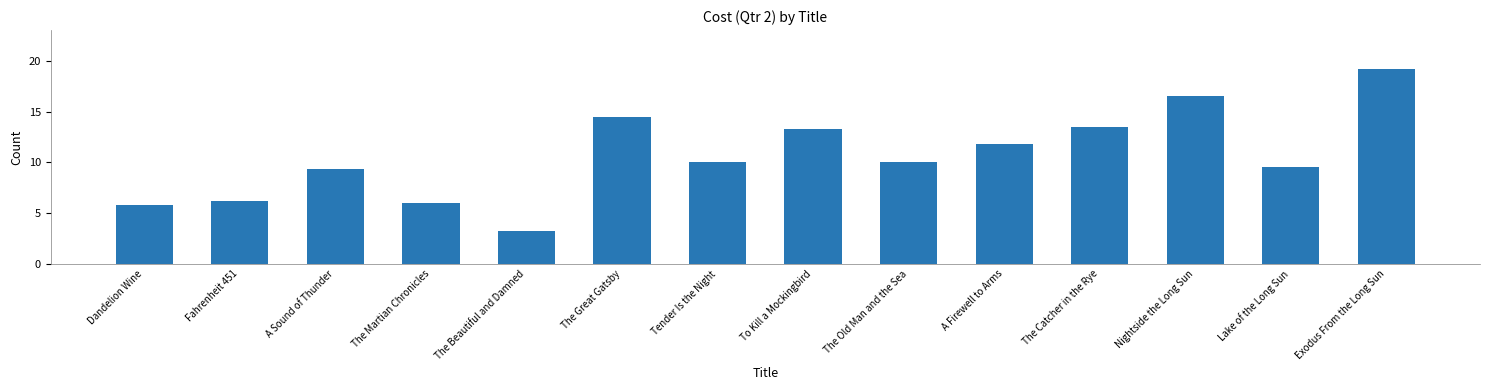

What is the ratio of the value at The Martian Chronicles to the value at Dandelion Wine?

1.0